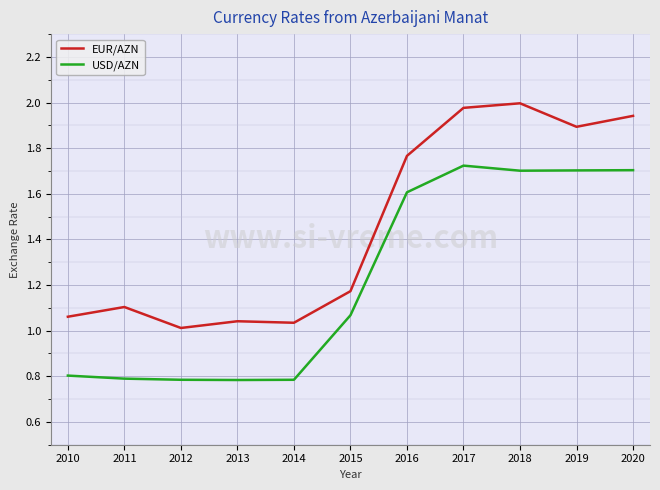

What is the difference between the maximum and minimum values in the USD/AZN series?

0.9